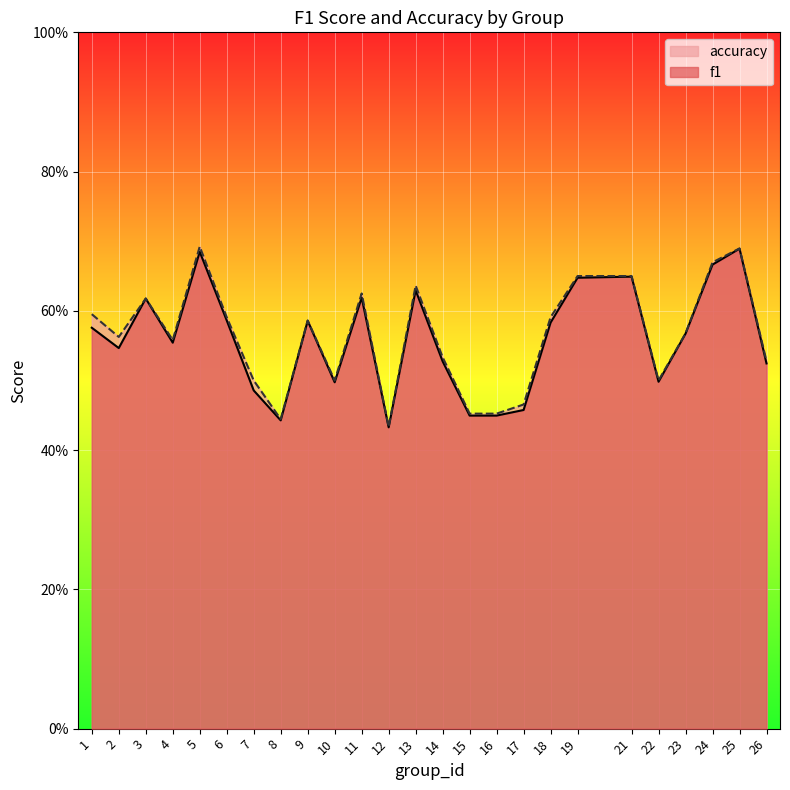

How many interior local peaks does the accuracy series have?

6